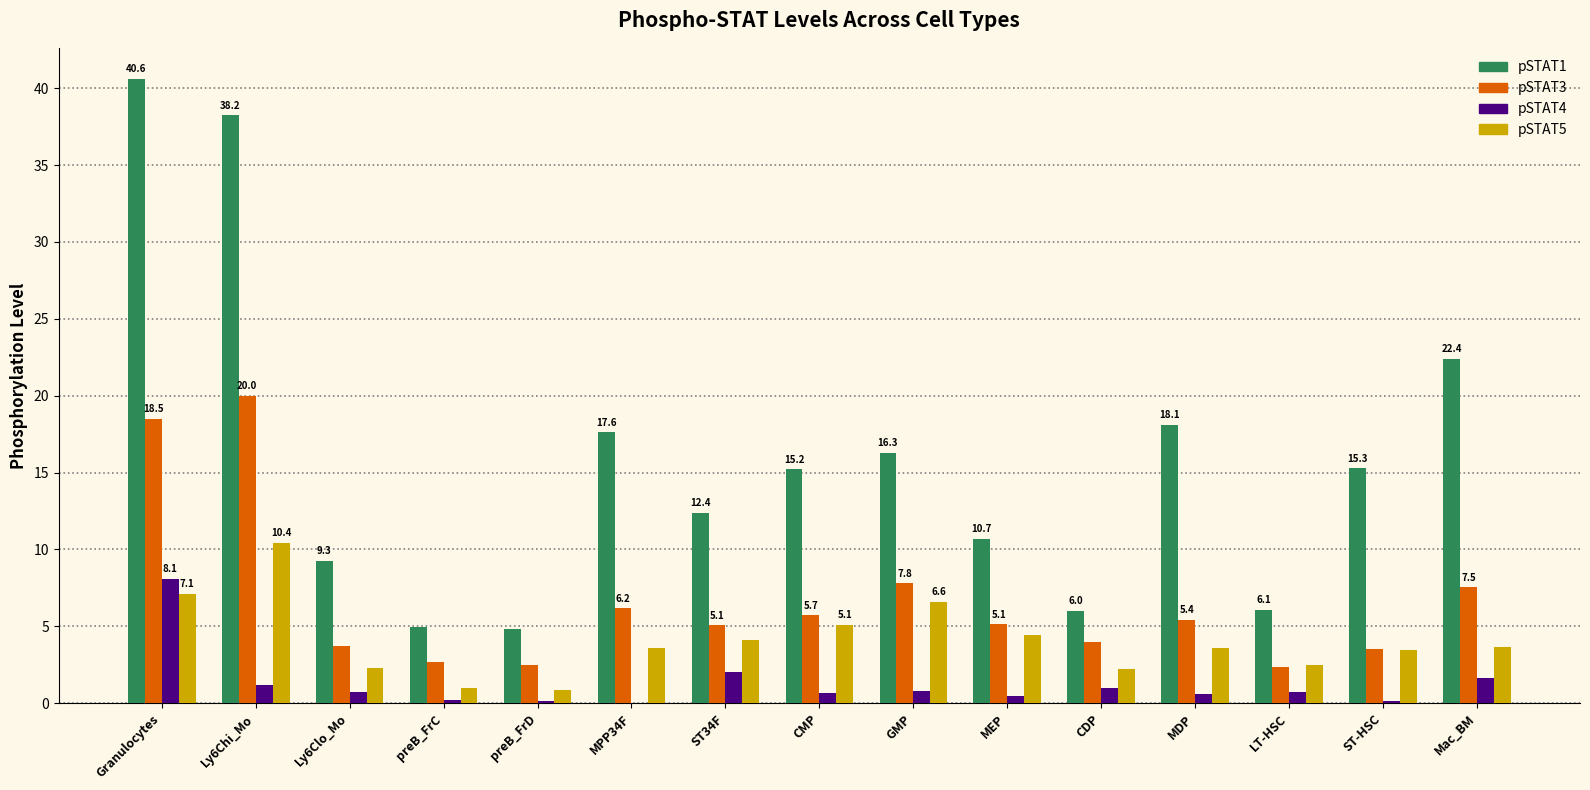

At which category does the chart reach its peak across all series?

Granulocytes